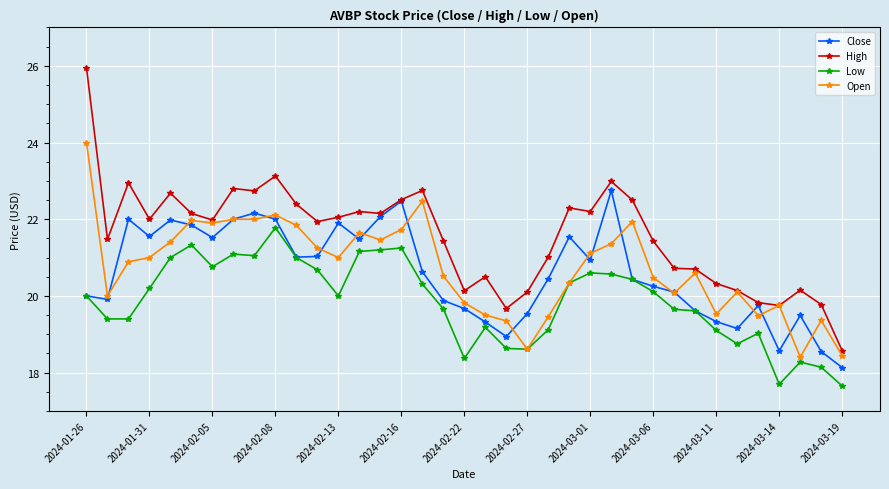

Which series has the largest total across all categories?

High